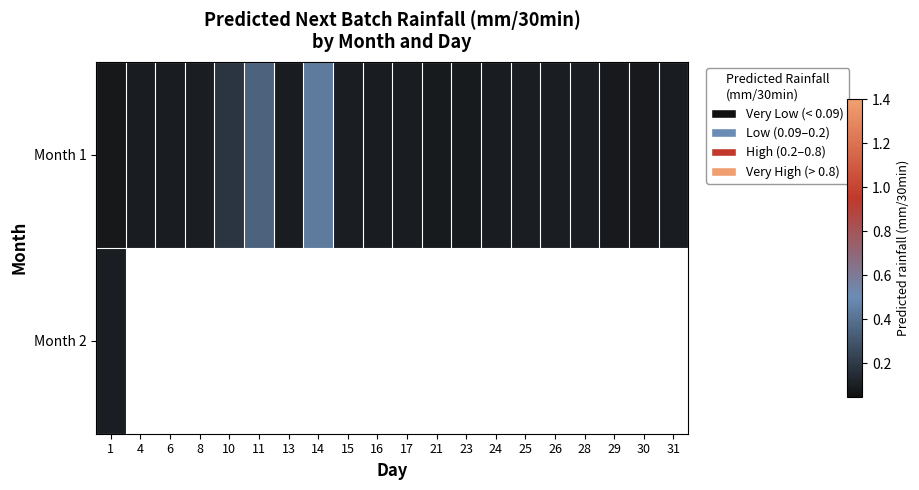

Which series changed the most between 13 and 26?

Month 1